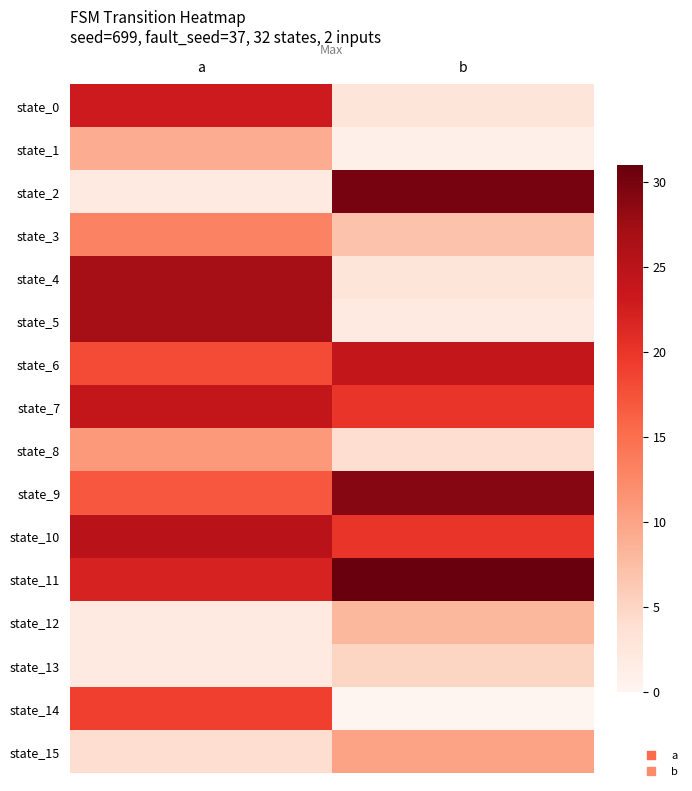

Between a and b, which is larger?

a